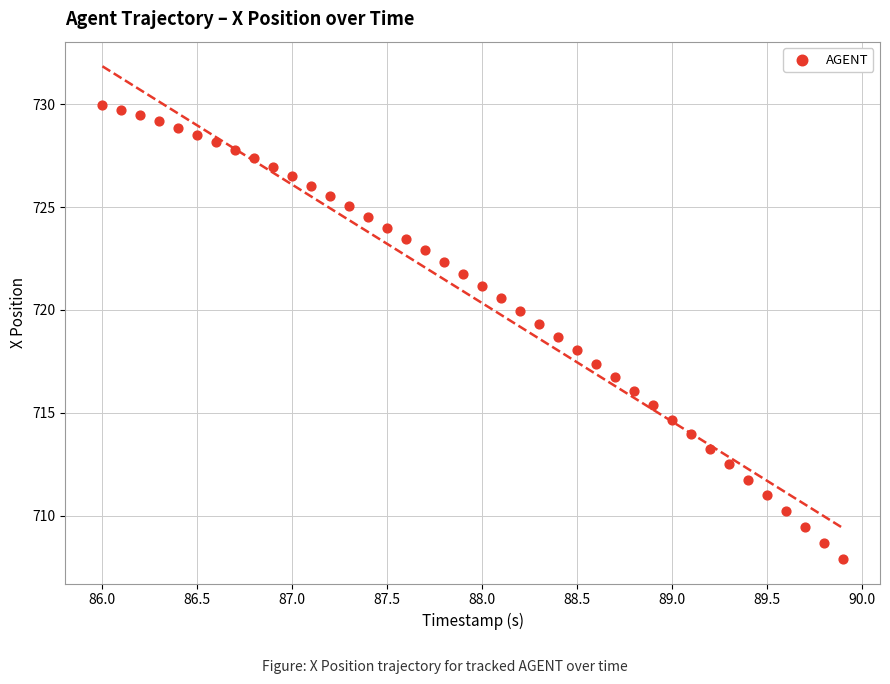

What is the range of Y values (max minus min)?

22.1